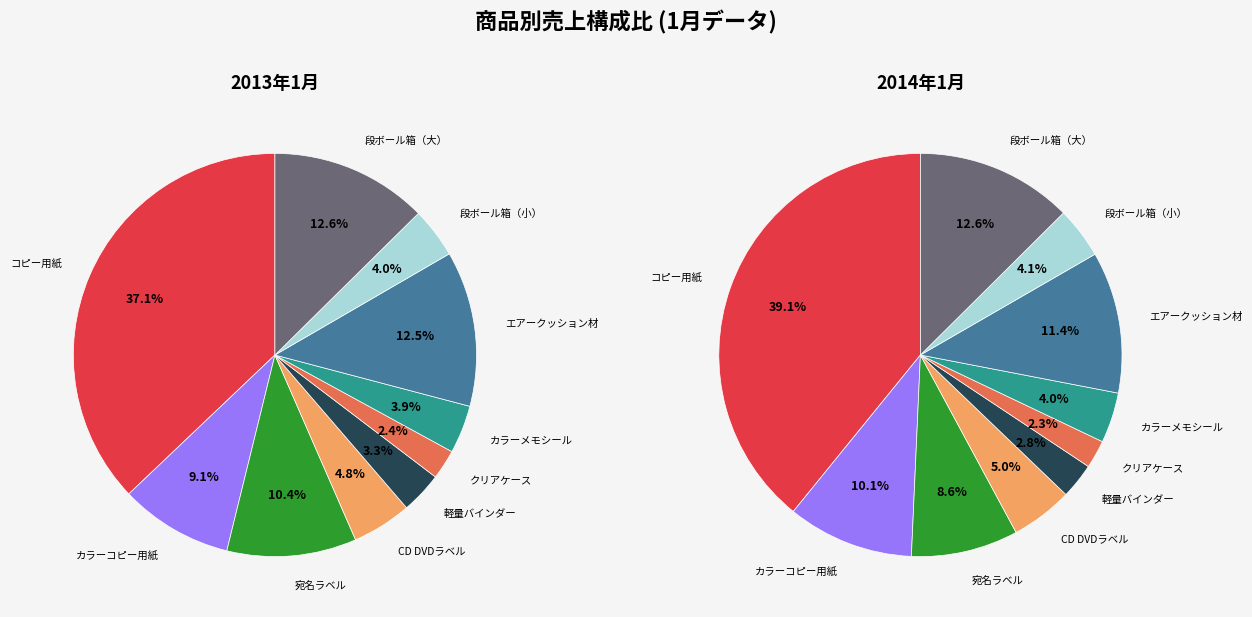

What percentage is the 宛名ラベル slice, to the nearest percent?

9%